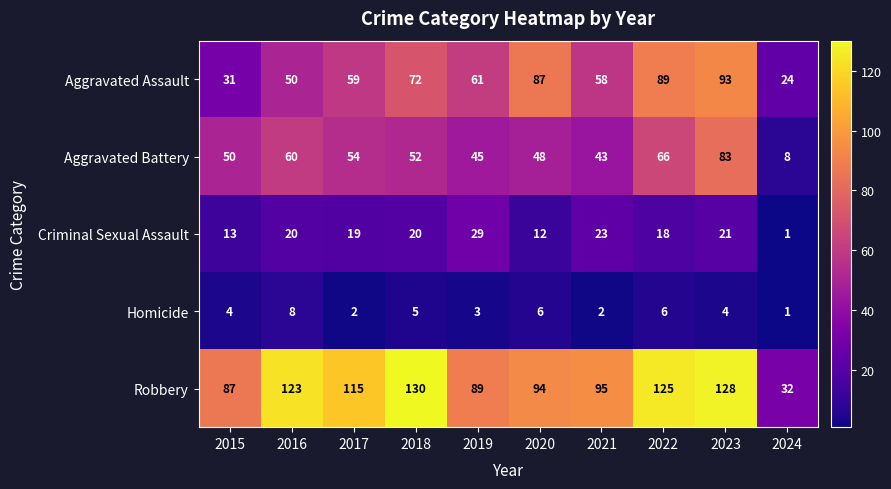

What is the spread (max minus min) of values at 2019?

86